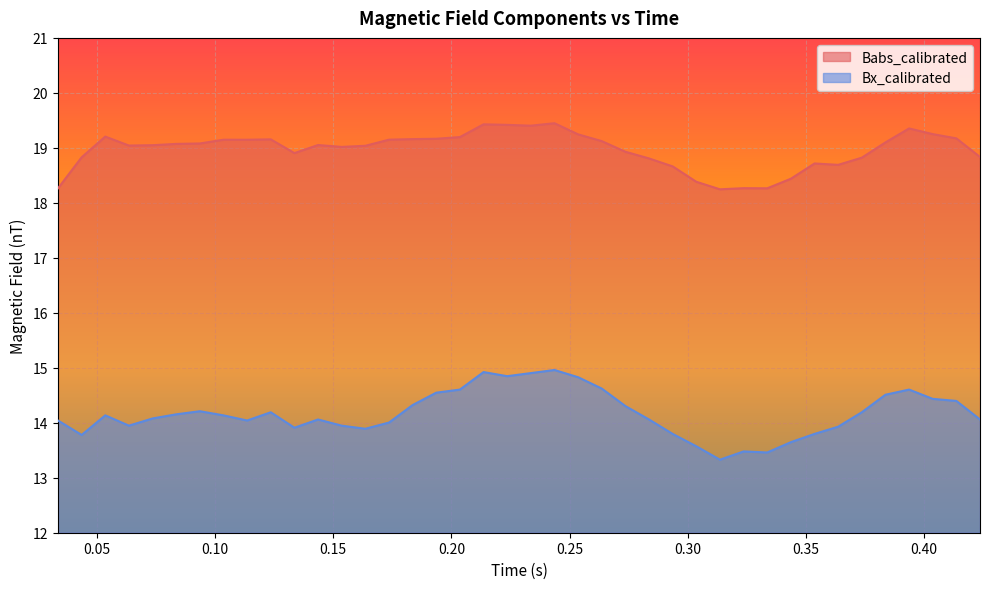

Rank the series by their average value, from lowest to highest.

Bx_calibrated, Babs_calibrated